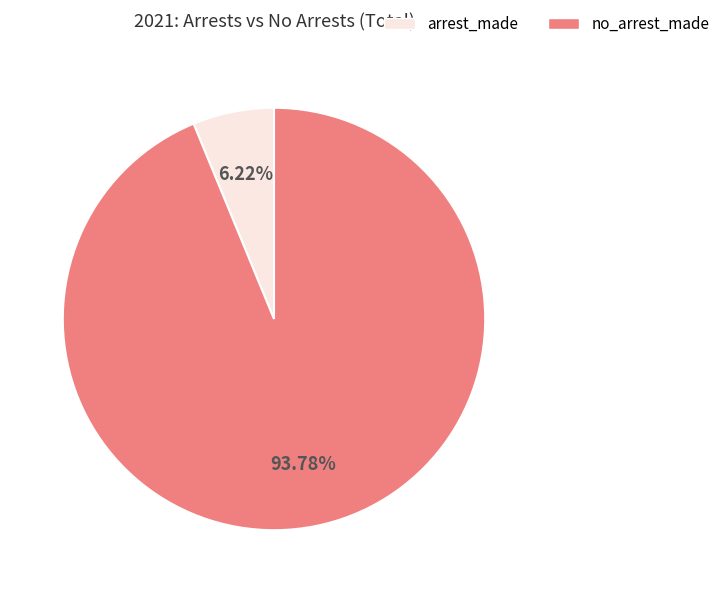

Approximately how many times larger is the value at no_arrest_made compared to arrest_made?

15.1